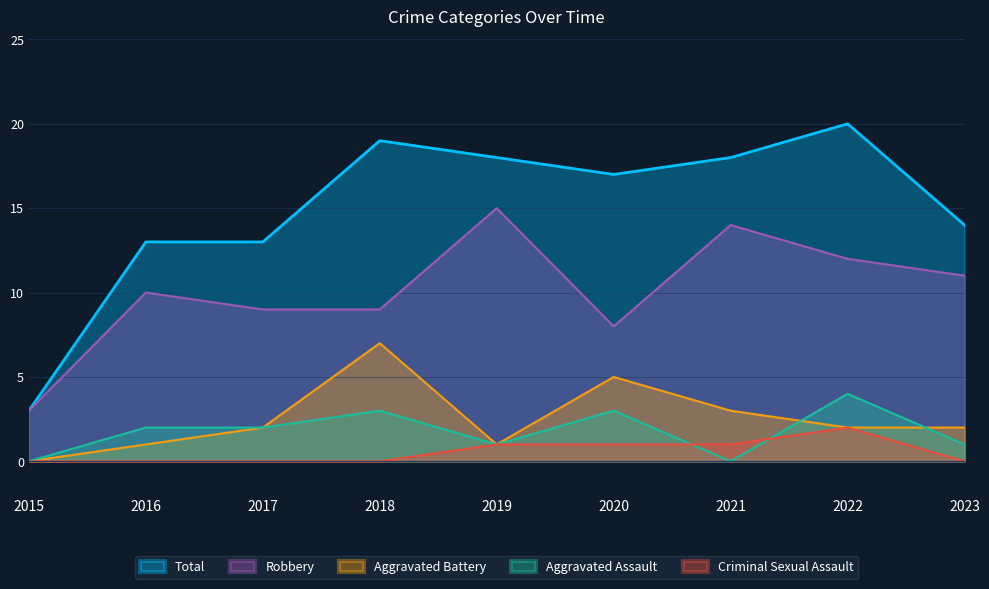

What is the difference between the second highest and second lowest values in the Aggravated Assault series?

3